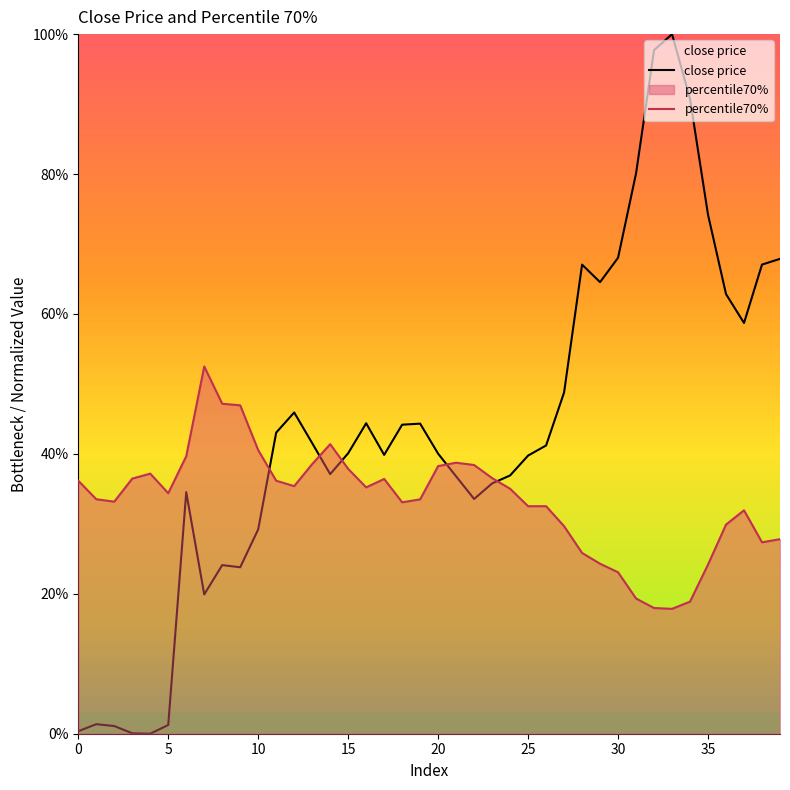

Is it true that close price equals 1.3 at 31?

False